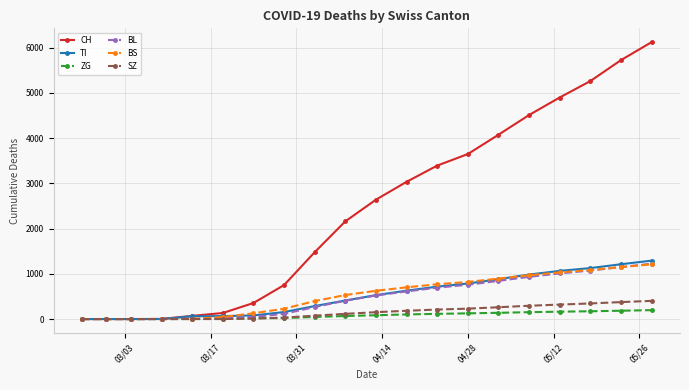

Which series has the widest spread of values?

CH